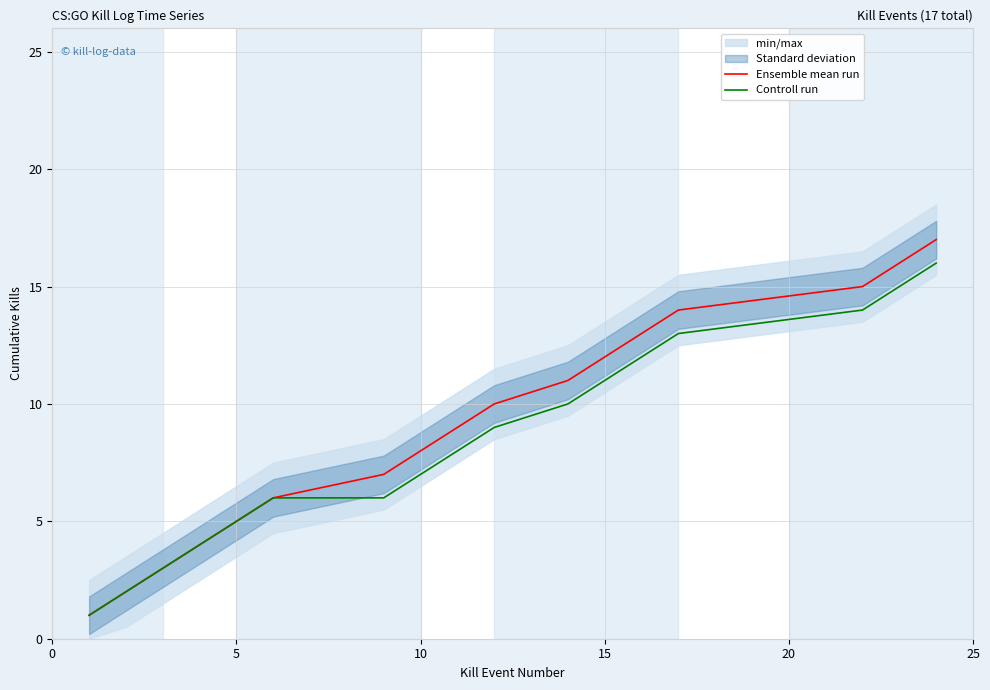

Which series changed the most between 5 and 15?

Ensemble mean run